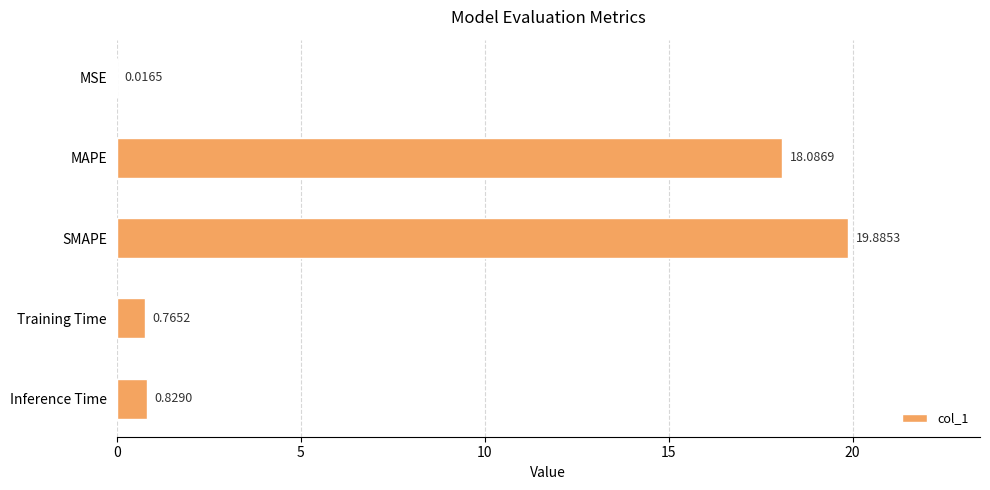

What is the sum of all values?

39.6